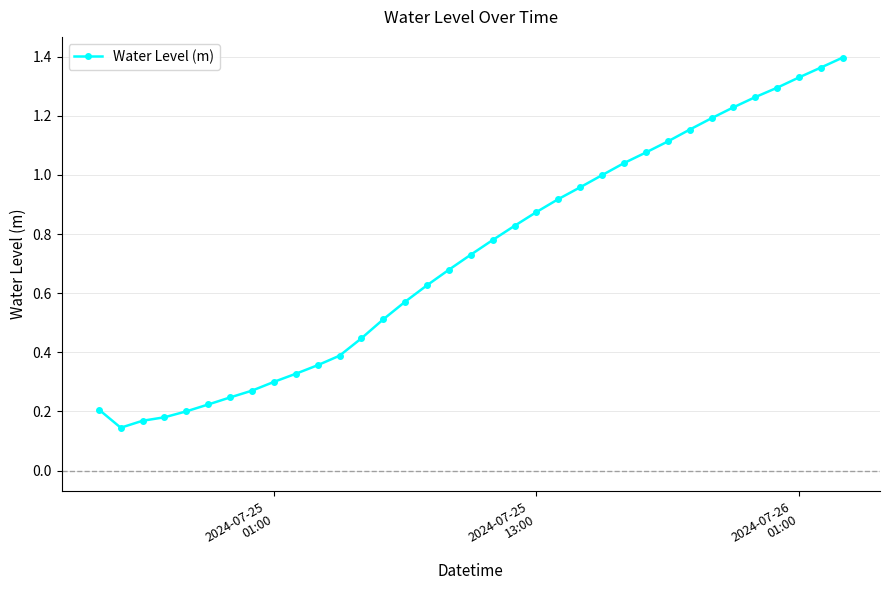

What is the sum of all values?

25.4